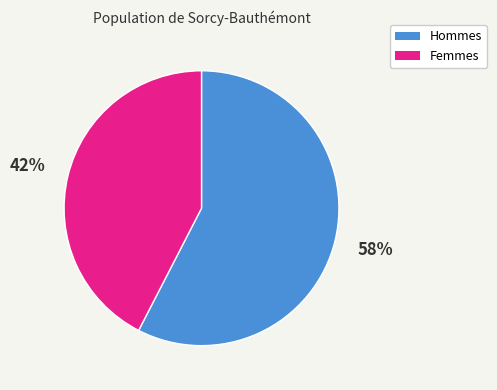

Does any single category account for the majority?

Yes